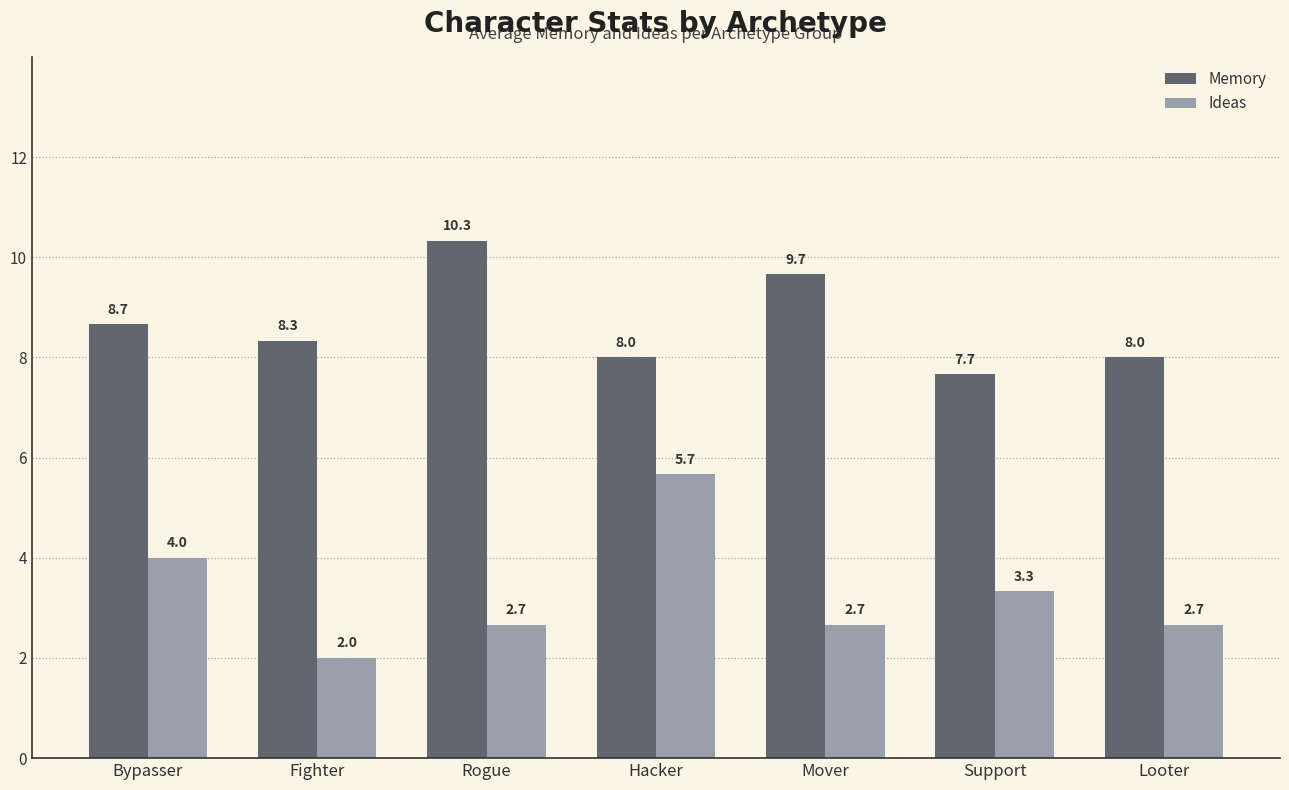

Reading left to right, transcribe all the data shown in this chart.

Memory: Bypasser=8.7	Fighter=8.3	Rogue=10.3	Hacker=8.0	Mover=9.7	Support=7.7	Looter=8.0
Ideas: Bypasser=4.0	Fighter=2.0	Rogue=2.7	Hacker=5.7	Mover=2.7	Support=3.3	Looter=2.7